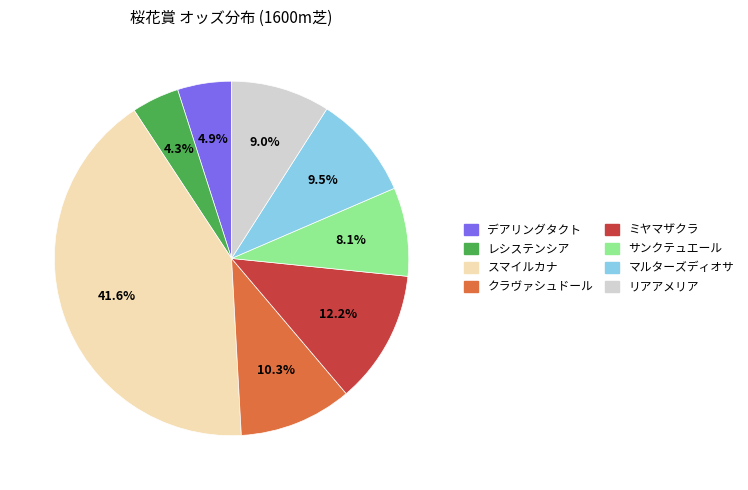

Between クラヴァシュドール and サンクテュエール, which is larger?

クラヴァシュドール